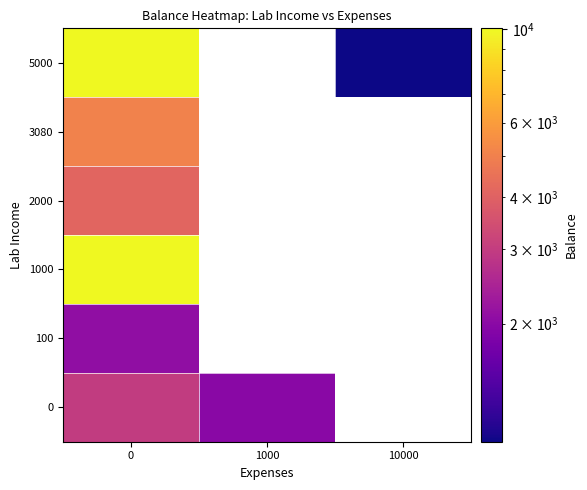

What is the maximum value shown in the chart?

10049.0